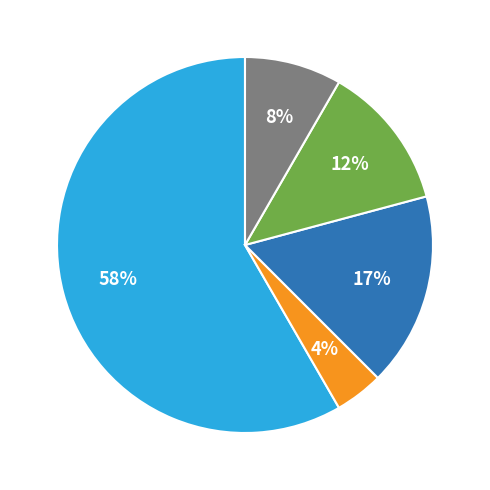

To the nearest percent, what is the average slice percentage?

20%